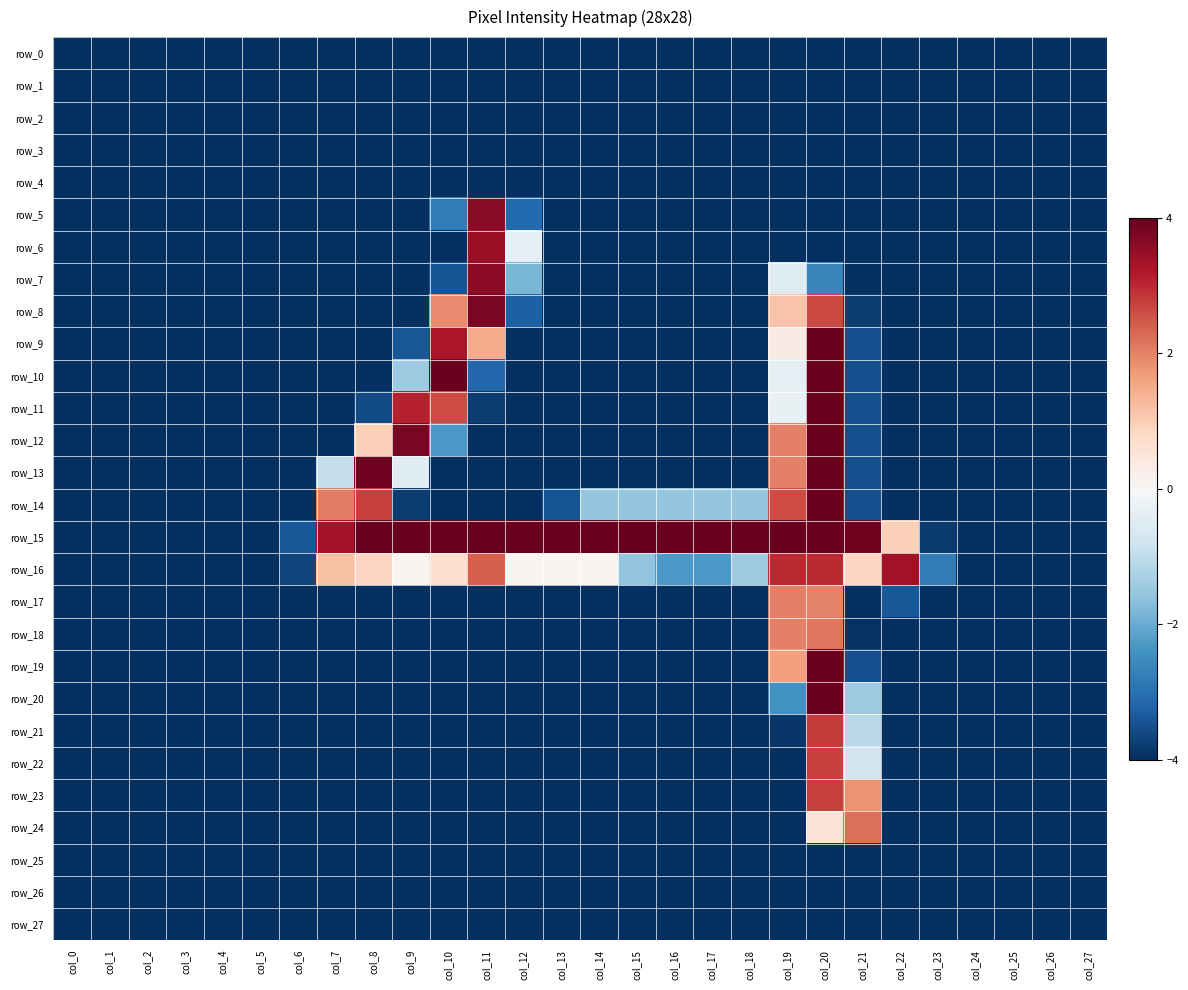

What is the total value across all series at col_19?

-38.7